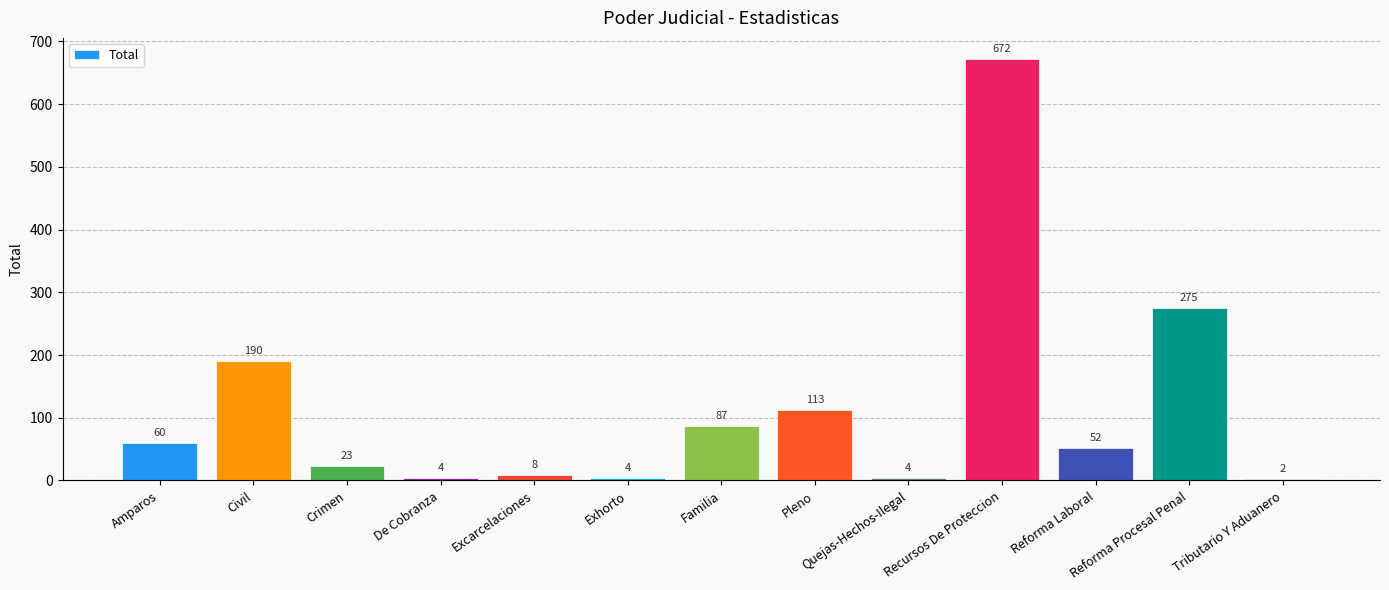

Is it true that the value at Familia is 87?

True